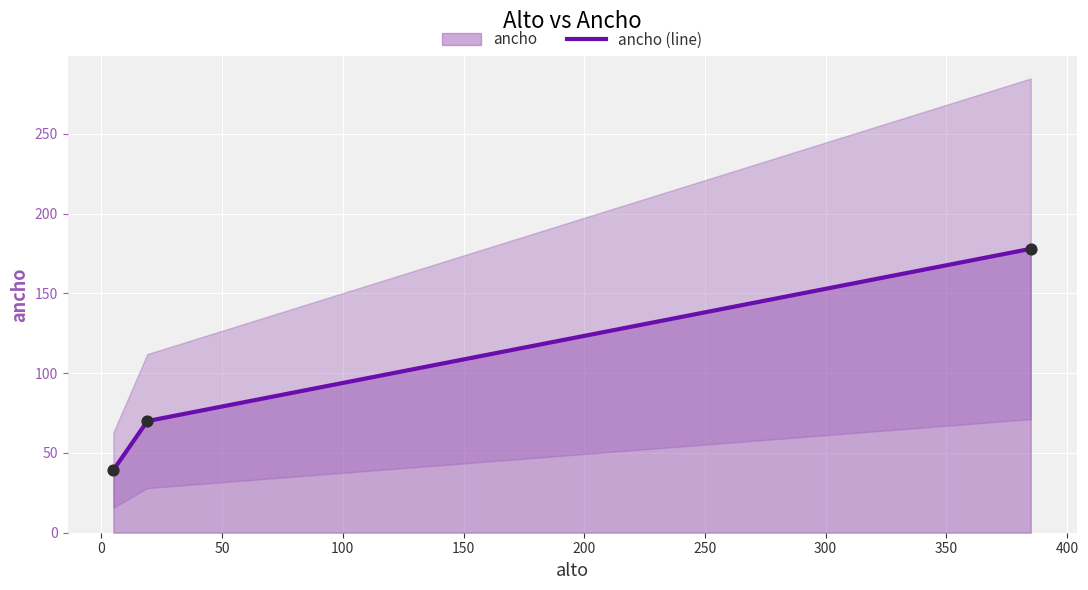

What is the maximum value for ancho (line)?

178.0